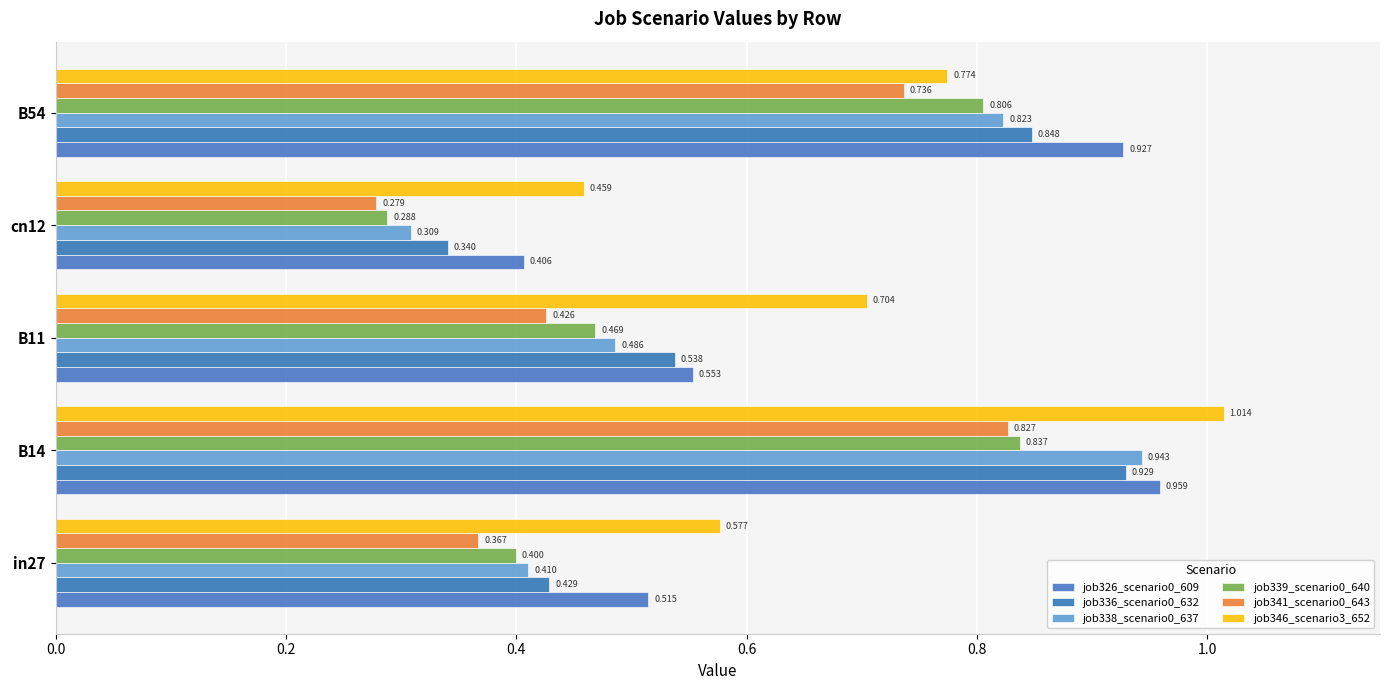

Reading right to left, what are all the values shown in this chart?

job326_scenario0_609: 0.9	0.4	0.6	1.0	0.5
job336_scenario0_632: 0.8	0.3	0.5	0.9	0.4
job338_scenario0_637: 0.8	0.3	0.5	0.9	0.4
job339_scenario0_640: 0.8	0.3	0.5	0.8	0.4
job341_scenario0_643: 0.7	0.3	0.4	0.8	0.4
job346_scenario3_652: 0.8	0.5	0.7	1.0	0.6